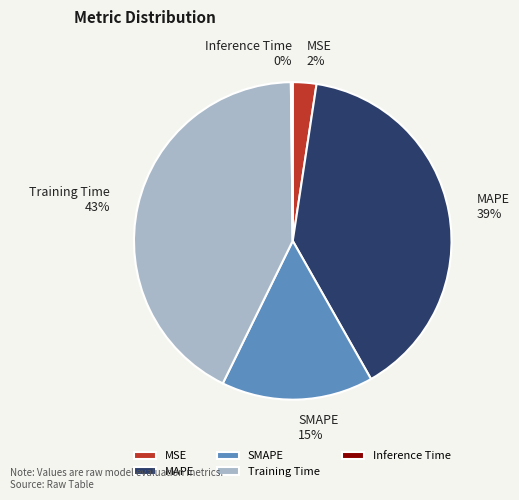

To the nearest percent, what is the average slice percentage?

20%